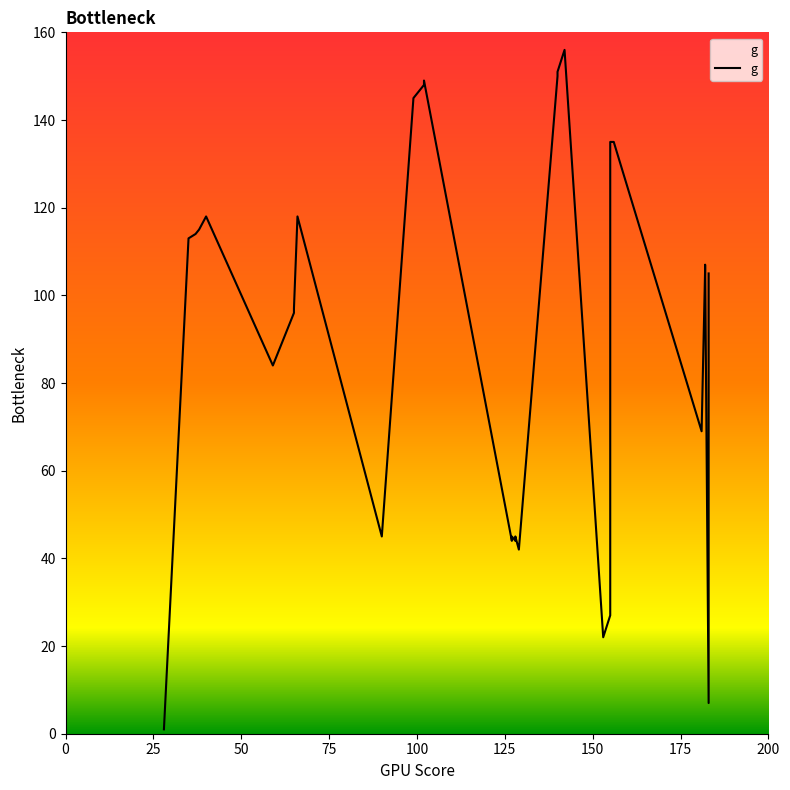

What is the average value?

95